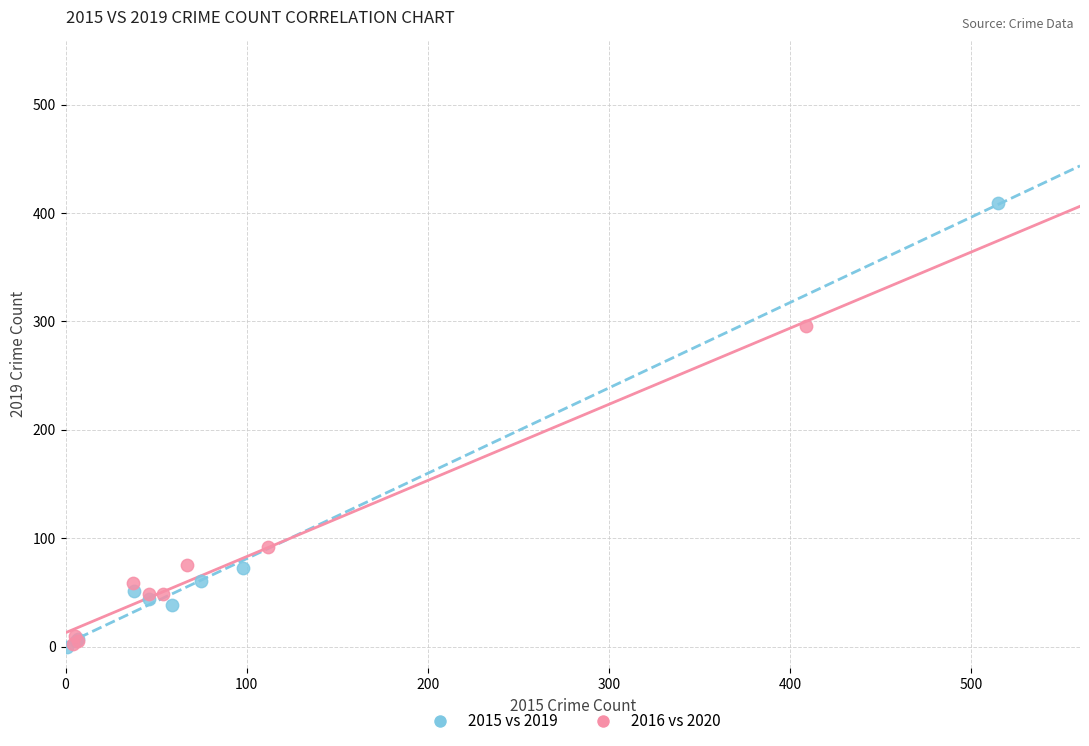

Which series has the largest Y range (max minus min)?

2015 vs 2019